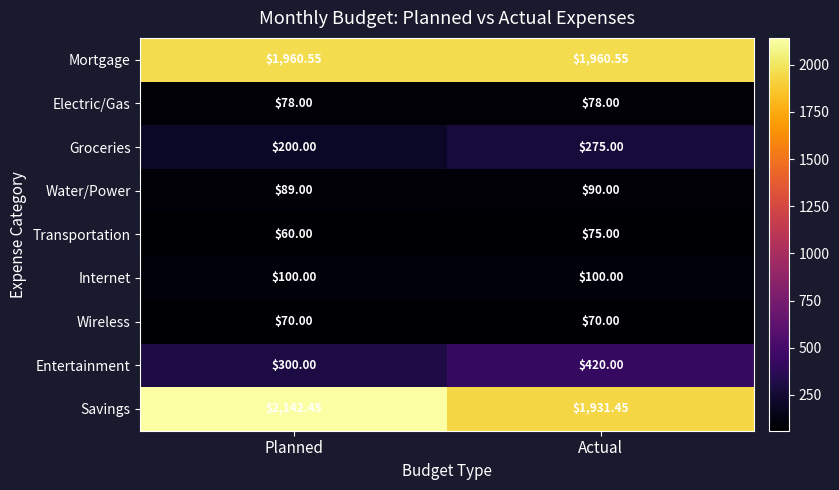

Which series has the largest range (max minus min)?

Savings